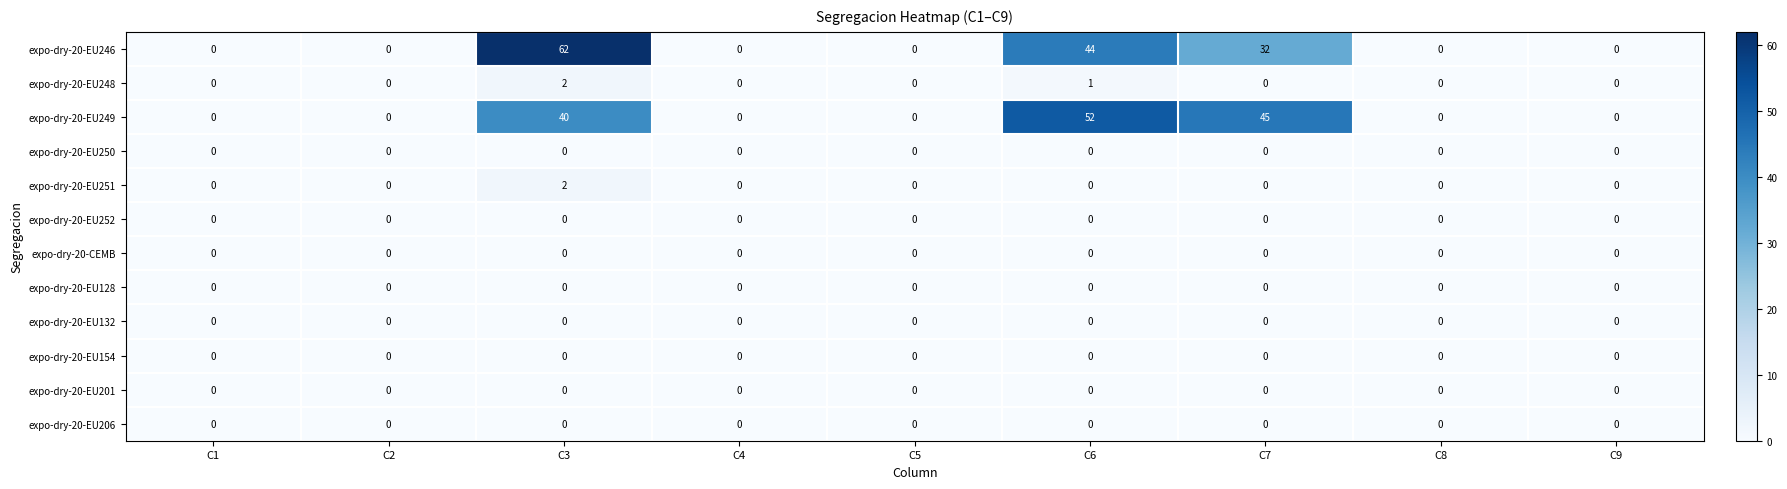

Which series has the largest total across all categories?

expo-dry-20-EU246